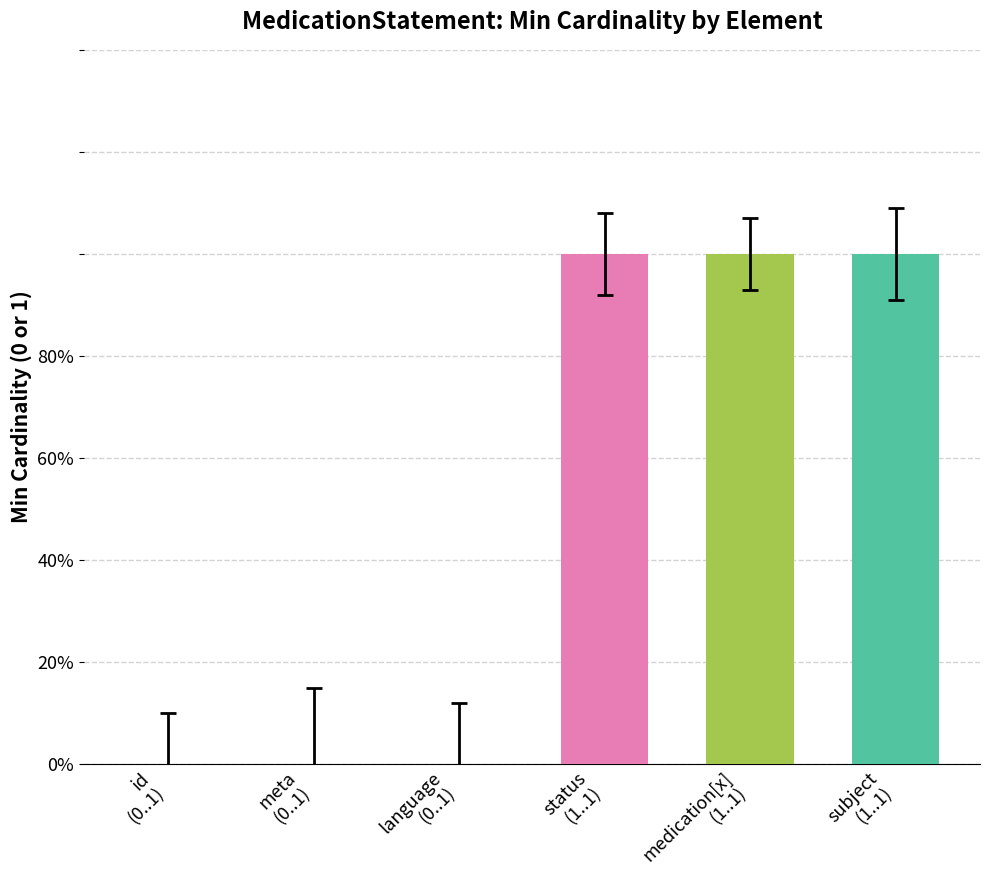

What position from the right is status
(1..1)?

3